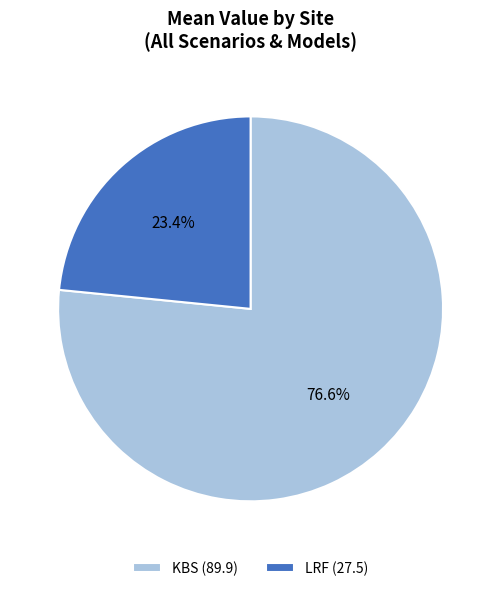

Is there a majority slice in this chart?

Yes